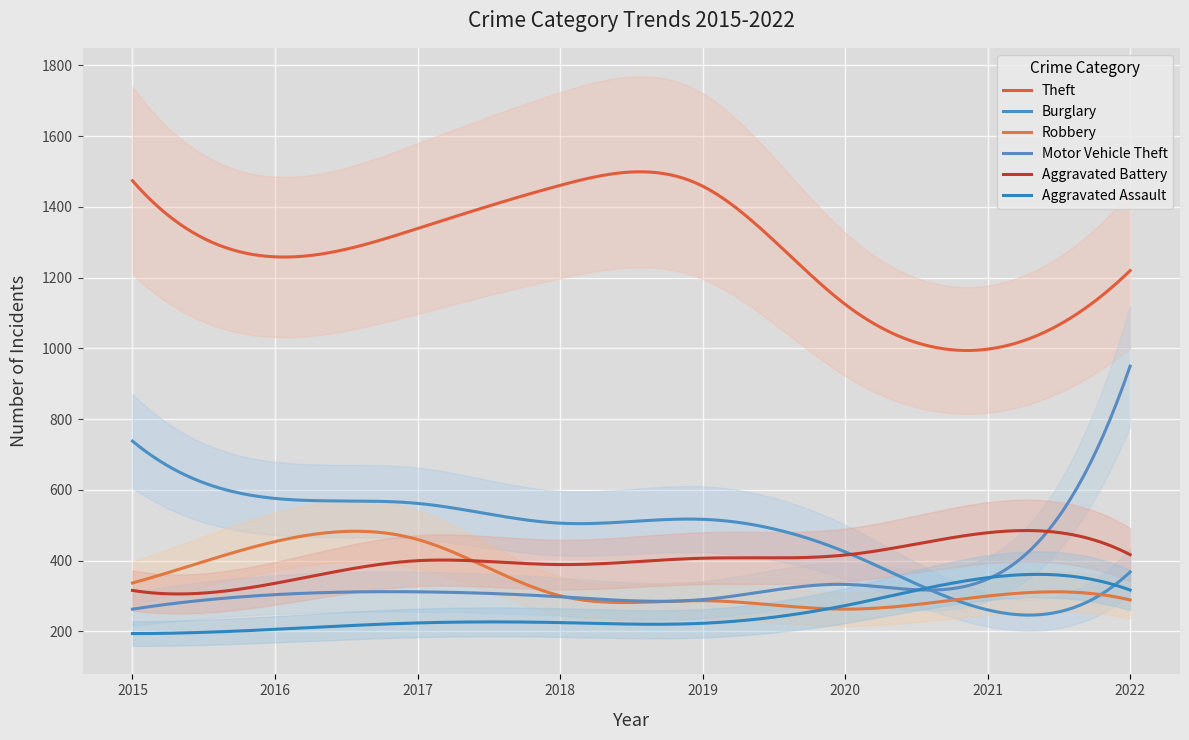

Is it true that Motor Vehicle Theft equals 141 at 2020?

False